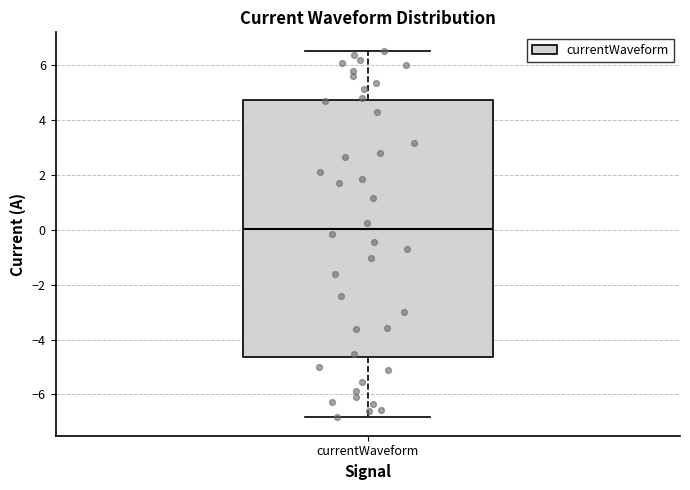

Transcribe this box plot: give where the median line is, the range the box spans, and where the two whiskers end, as read against the y-axis. The values are not printed on the chart, so give them approximately, as read against the axis.

median 0.0, box -4.6 to 4.8, whiskers -6.8 to 6.6